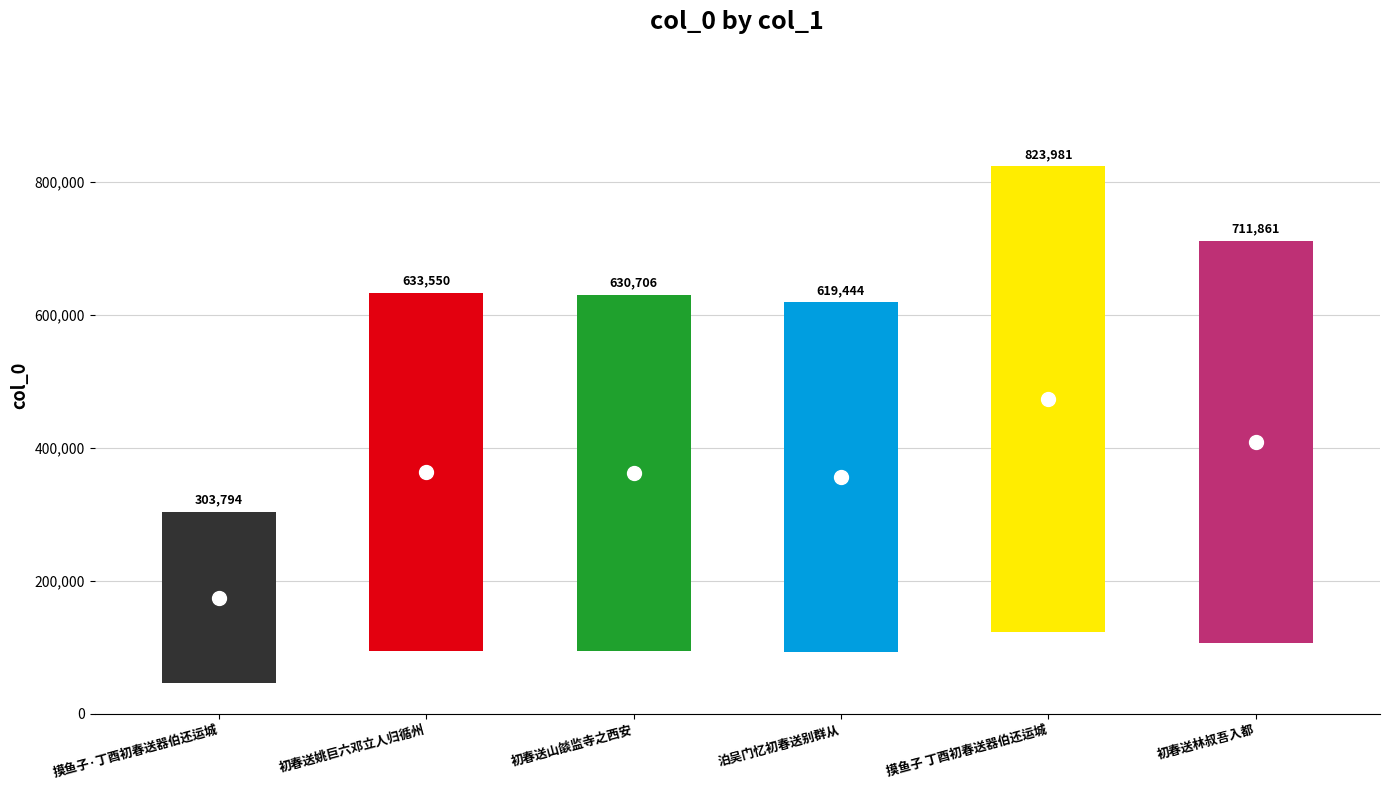

How many series are shown in this chart?

1